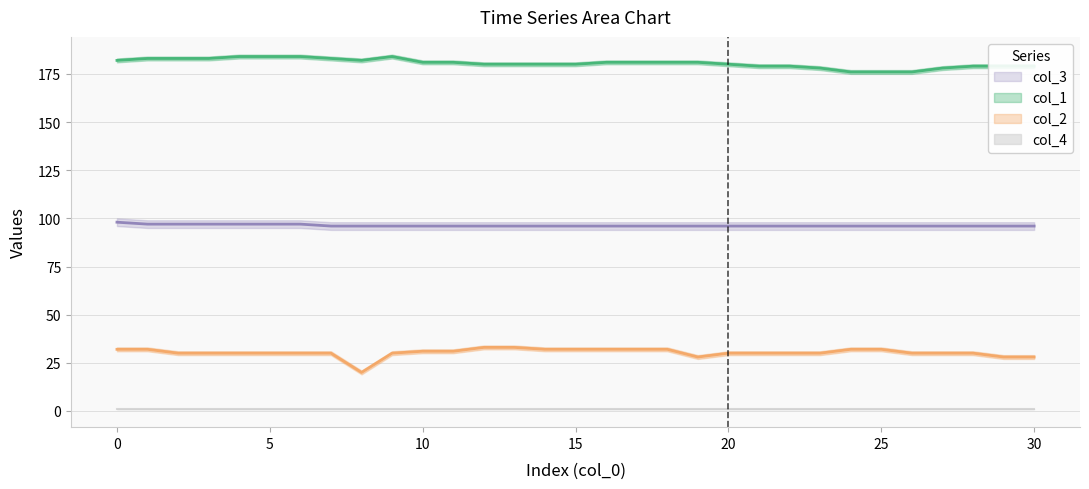

What is the sum of all col_3 values?

2984